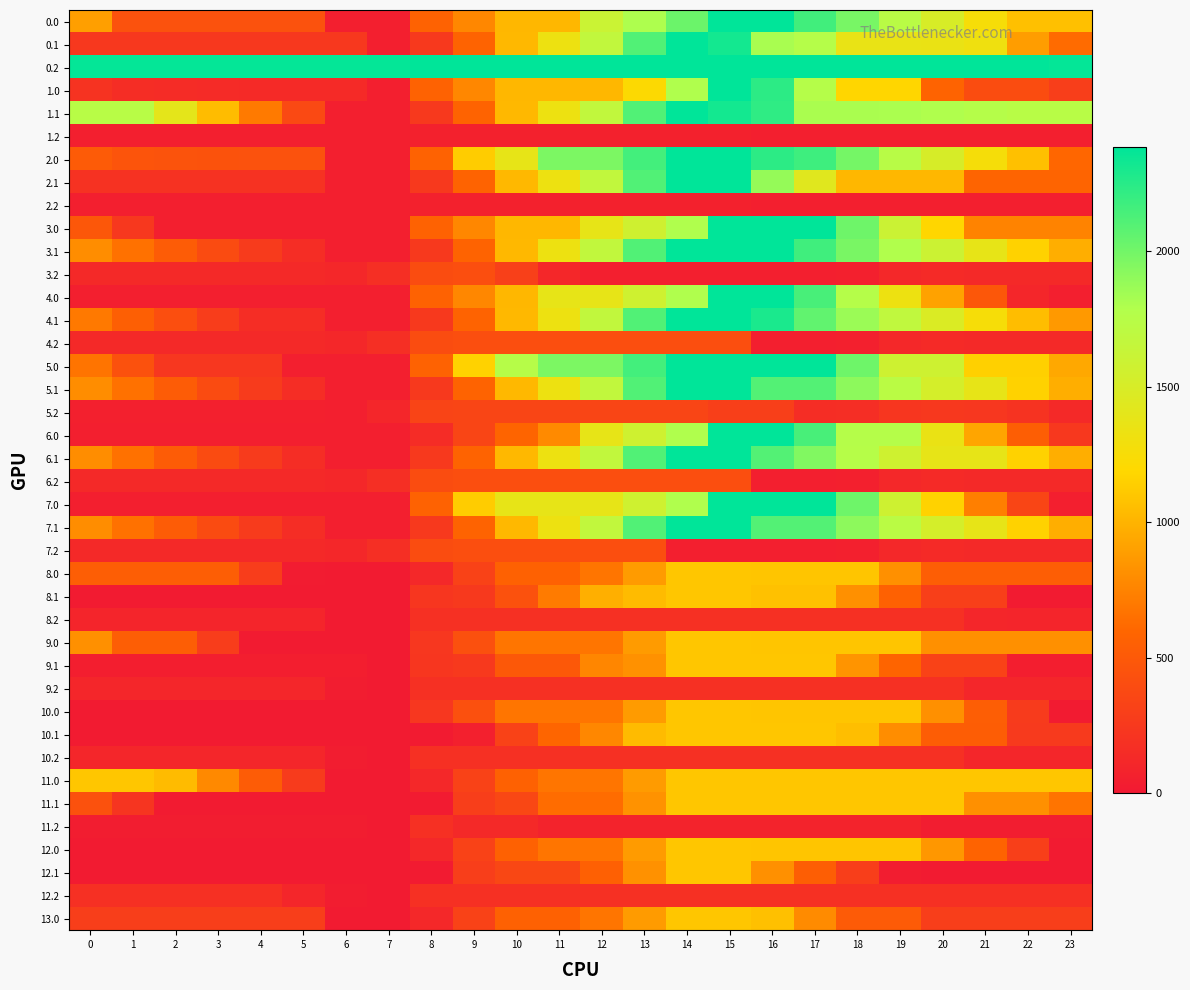

Reading left to right, transcribe all the data shown in this chart.

0.0: 0=897.5	1=443.5	2=443.5	3=443.5	4=443.5	5=443.5	6=47.7	7=47.7	8=571.4	9=769.9	10=1016.1	11=1016.1	12=1606.1	13=1799.4	14=2023.5	15=2384.0	16=2384.0	17=2164.1	18=1982.5	19=1730.9	20=1498.7	21=1257.9	22=1063.7	23=1063.7
0.1: 0=237.7	1=237.7	2=237.7	3=237.7	4=237.7	5=237.7	6=237.7	7=47.7	8=249.9	9=573.9	10=1026.5	11=1324.0	12=1674.4	13=2112.1	14=2384.0	15=2317.9	16=1818.0	17=1766.6	18=1360.5	19=1360.4	20=1345.7	21=1313.0	22=888.9	23=626.1
0.2: 0=2369.4	1=2369.4	2=2369.4	3=2369.4	4=2369.4	5=2369.4	6=2369.4	7=2369.4	8=2384.0	9=2384.0	10=2384.0	11=2384.0	12=2384.0	13=2384.0	14=2384.0	15=2384.0	16=2384.0	17=2384.0	18=2384.0	19=2384.0	20=2384.0	21=2384.0	22=2384.0	23=2369.4
1.0: 0=207.7	1=157.7	2=147.3	3=142.8	4=137.9	5=137.9	6=137.9	7=47.7	8=571.4	9=769.9	10=1016.1	11=1016.1	12=1016.1	13=1209.4	14=1794.0	15=2384.0	16=2230.6	17=1767.0	18=1181.4	19=1181.4	20=579.4	21=402.9	22=402.9	23=290.5
1.1: 0=1743.8	1=1743.8	2=1392.4	3=1046.2	4=703.2	5=375.0	6=47.7	7=47.7	8=249.9	9=573.9	10=1026.5	11=1324.0	12=1674.4	13=2112.1	14=2384.0	15=2317.9	16=2222.0	17=1813.4	18=1811.4	19=1811.2	20=1796.6	21=1763.9	22=1743.8	23=1743.8
1.2: 0=47.7	1=47.7	2=47.7	3=47.7	4=47.7	5=47.7	6=47.7	7=47.7	8=62.2	9=62.2	10=62.2	11=62.2	12=62.2	13=62.2	14=62.2	15=62.2	16=47.7	17=47.7	18=47.7	19=47.7	20=47.7	21=47.7	22=47.7	23=47.7
2.0: 0=515.5	1=465.5	2=455.1	3=450.7	4=445.7	5=443.5	6=47.7	7=47.7	8=571.4	9=1130.4	10=1376.6	11=1966.6	12=1966.6	13=2159.9	14=2384.0	15=2384.0	16=2230.6	17=2171.0	18=1989.5	19=1737.8	20=1505.7	21=1264.9	22=1070.7	23=598.3
2.1: 0=197.4	1=197.4	2=197.4	3=197.4	4=197.4	5=197.4	6=47.7	7=47.7	8=250.5	9=574.5	10=1027.1	11=1324.7	12=1675.0	13=2112.7	14=2384.0	15=2384.0	16=1884.1	17=1428.6	18=1022.6	19=1022.6	20=1022.6	21=585.9	22=585.9	23=585.9
2.2: 0=47.7	1=47.7	2=47.7	3=47.7	4=47.7	5=47.7	6=47.7	7=47.7	8=62.2	9=62.2	10=62.2	11=62.2	12=62.2	13=62.2	14=62.2	15=62.2	16=47.7	17=47.7	18=47.7	19=47.7	20=47.7	21=47.7	22=47.7	23=47.7
3.0: 0=481.8	1=245.0	2=47.7	3=47.7	4=47.7	5=47.7	6=47.7	7=47.7	8=571.4	9=769.9	10=1016.1	11=1016.1	12=1375.4	13=1568.8	14=1792.8	15=2382.9	16=2384.0	17=2384.0	18=2015.5	19=1598.2	20=1179.2	21=751.5	22=751.5	23=751.5
3.1: 0=805.5	1=657.9	2=523.7	3=394.7	4=268.8	5=157.8	6=47.7	7=47.7	8=250.5	9=574.5	10=1027.1	11=1324.7	12=1675.0	13=2112.7	14=2384.0	15=2384.0	16=2384.0	17=2166.9	18=1978.1	19=1791.1	20=1589.5	21=1370.0	22=1163.0	23=976.8
3.2: 0=123.2	1=123.2	2=123.2	3=123.2	4=123.2	5=123.2	6=115.7	7=174.7	8=402.1	9=410.6	10=306.1	11=109.3	12=47.7	13=47.7	14=47.7	15=47.7	16=47.7	17=47.7	18=55.6	19=119.0	20=134.7	21=123.2	22=123.2	23=123.2
4.0: 0=47.7	1=47.7	2=47.7	3=47.7	4=47.7	5=47.7	6=47.7	7=48.8	8=572.5	9=771.0	10=1017.2	11=1376.6	12=1376.6	13=1569.9	14=1794.0	15=2384.0	16=2384.0	17=2137.6	18=1769.1	19=1330.7	20=911.6	21=484.0	22=102.9	23=47.7
4.1: 0=694.5	1=546.9	2=412.7	3=283.7	4=157.8	5=157.8	6=47.7	7=47.7	8=250.5	9=574.5	10=1027.1	11=1324.7	12=1675.0	13=2112.7	14=2384.0	15=2384.0	16=2294.2	17=2055.9	18=1867.1	19=1680.1	20=1478.5	21=1259.0	22=1052.0	23=865.8
4.2: 0=123.2	1=123.2	2=123.2	3=123.2	4=123.2	5=123.2	6=115.7	7=174.7	8=402.1	9=410.6	10=410.6	11=410.6	12=410.6	13=410.6	14=410.6	15=410.6	16=47.7	17=47.7	18=55.6	19=119.0	20=134.7	21=123.2	22=123.2	23=123.2
5.0: 0=670.9	1=434.1	2=236.8	3=236.8	4=236.8	5=47.7	6=47.7	7=47.7	8=571.4	9=1161.4	10=1751.5	11=1966.6	12=1966.6	13=2159.9	14=2384.0	15=2384.0	16=2384.0	17=2384.0	18=2015.5	19=1577.1	20=1577.1	21=1149.4	22=1149.4	23=940.6
5.1: 0=805.5	1=657.9	2=523.7	3=394.7	4=268.8	5=157.8	6=47.7	7=47.7	8=249.9	9=573.9	10=1026.5	11=1324.0	12=1674.4	13=2112.1	14=2384.0	15=2384.0	16=2101.2	17=2101.2	18=1912.4	19=1725.4	20=1523.9	21=1370.0	22=1163.0	23=976.8
5.2: 0=55.2	1=55.2	2=55.2	3=55.2	4=55.2	5=55.2	6=47.7	7=106.7	8=334.1	9=342.6	10=342.6	11=342.6	12=342.6	13=342.6	14=342.6	15=294.9	16=294.9	17=158.5	18=166.4	19=229.9	20=245.5	21=234.1	22=201.3	23=128.1
6.0: 0=47.7	1=47.7	2=47.7	3=47.7	4=47.7	5=47.7	6=47.7	7=47.7	8=145.4	9=343.9	10=590.1	11=786.5	12=1376.6	13=1569.9	14=1794.0	15=2384.0	16=2384.0	17=2137.6	18=1769.1	19=1769.1	20=1350.1	21=922.4	22=541.4	23=242.0
6.1: 0=805.5	1=657.9	2=523.7	3=394.7	4=268.8	5=157.8	6=47.7	7=47.7	8=249.9	9=573.9	10=1026.5	11=1324.0	12=1674.4	13=2112.1	14=2384.0	15=2384.0	16=2101.2	17=1947.4	18=1758.5	19=1571.5	20=1370.0	21=1370.0	22=1163.0	23=976.8
6.2: 0=123.2	1=123.2	2=123.2	3=123.2	4=123.2	5=123.2	6=115.7	7=174.7	8=402.1	9=410.6	10=410.6	11=410.6	12=410.6	13=410.6	14=410.6	15=410.6	16=47.7	17=47.7	18=55.6	19=119.0	20=134.7	21=123.2	22=123.2	23=123.2
7.0: 0=47.7	1=47.7	2=47.7	3=47.7	4=47.7	5=47.7	6=47.7	7=47.7	8=571.4	9=1130.4	10=1376.6	11=1376.6	12=1376.6	13=1569.9	14=1794.0	15=2384.0	16=2384.0	17=2381.7	18=2013.3	19=1574.8	20=1155.7	21=728.1	22=347.0	23=47.7
7.1: 0=805.5	1=657.9	2=523.7	3=394.7	4=268.8	5=157.8	6=47.7	7=47.7	8=249.9	9=573.9	10=1026.5	11=1324.0	12=1674.4	13=2112.1	14=2384.0	15=2384.0	16=2101.2	17=2101.2	18=1912.4	19=1725.4	20=1523.9	21=1370.0	22=1163.0	23=976.8
7.2: 0=123.2	1=123.2	2=123.2	3=123.2	4=123.2	5=123.2	6=115.7	7=174.7	8=402.1	9=410.6	10=410.6	11=410.6	12=410.6	13=410.6	14=47.7	15=47.7	16=47.7	17=47.7	18=55.6	19=119.0	20=134.7	21=123.2	22=123.2	23=123.2
8.0: 0=539.5	1=539.5	2=539.5	3=539.5	4=281.1	5=25.3	6=21.9	7=21.9	8=119.6	9=318.1	10=564.3	11=564.3	12=678.6	13=871.9	14=1096.0	15=1096.0	16=1093.1	17=1093.1	18=1093.1	19=816.3	20=539.5	21=539.5	22=539.5	23=539.5
8.1: 0=21.9	1=21.9	2=21.9	3=21.9	4=21.9	5=21.9	6=21.9	7=21.9	8=224.7	9=255.8	10=439.0	11=710.2	12=981.5	13=1040.3	14=1095.3	15=1096.0	16=1072.9	17=1072.9	18=817.4	19=563.7	20=295.5	21=295.5	22=21.9	23=21.9
8.2: 0=96.1	1=96.1	2=96.1	3=96.1	4=96.1	5=96.1	6=21.9	7=21.9	8=184.0	9=184.0	10=184.0	11=184.0	12=184.0	13=184.0	14=184.0	15=184.0	16=184.0	17=184.0	18=184.0	19=184.0	20=184.0	21=105.8	22=96.1	23=96.1
9.0: 0=816.3	1=539.5	2=539.5	3=281.6	4=23.1	5=23.1	6=21.9	7=21.9	8=234.0	9=432.4	10=678.6	11=678.6	12=678.6	13=871.9	14=1096.0	15=1096.0	16=1093.1	17=1093.1	18=1093.1	19=1093.1	20=816.3	21=816.3	22=816.3	23=816.3
9.1: 0=45.0	1=45.0	2=45.0	3=45.0	4=45.0	5=45.0	6=45.0	7=21.9	8=224.7	9=255.8	10=493.9	11=493.9	12=765.2	13=824.0	14=1095.3	15=1096.0	16=1096.0	17=1096.0	18=840.5	19=586.8	20=318.6	21=318.6	22=45.0	23=45.0
9.2: 0=103.9	1=103.9	2=103.9	3=103.9	4=103.9	5=102.6	6=28.4	7=21.9	8=184.0	9=184.0	10=184.0	11=184.0	12=184.0	13=184.0	14=184.0	15=184.0	16=184.0	17=184.0	18=184.0	19=182.1	20=182.1	21=103.9	22=103.9	23=103.9
10.0: 0=21.9	1=21.9	2=21.9	3=21.9	4=21.9	5=21.9	6=21.9	7=21.9	8=234.0	9=432.4	10=678.6	11=678.6	12=678.6	13=871.9	14=1096.0	15=1096.0	16=1093.1	17=1093.1	18=1093.1	19=1093.1	20=816.3	21=539.5	22=262.8	23=21.9
10.1: 0=21.9	1=21.9	2=21.9	3=21.9	4=21.9	5=21.9	6=21.9	7=21.9	8=21.9	9=53.0	10=324.2	11=595.5	12=769.8	13=1041.0	14=1096.0	15=1096.0	16=1096.0	17=1096.0	18=1055.3	19=801.6	20=533.5	21=533.5	22=259.9	23=259.9
10.2: 0=102.6	1=102.6	2=102.6	3=102.6	4=102.6	5=102.6	6=28.4	7=21.9	8=184.0	9=184.0	10=184.0	11=184.0	12=184.0	13=184.0	14=184.0	15=184.0	16=184.0	17=184.0	18=184.0	19=182.1	20=182.1	21=103.9	22=102.6	23=102.6
11.0: 0=1096.0	1=1096.0	2=1039.4	3=781.5	4=523.0	5=267.2	6=21.9	7=22.3	8=120.0	9=318.5	10=564.7	11=678.6	12=678.6	13=871.9	14=1096.0	15=1096.0	16=1096.0	17=1096.0	18=1096.0	19=1096.0	20=1096.0	21=1096.0	22=1096.0	23=1096.0
11.1: 0=437.1	1=222.9	2=21.9	3=21.9	4=21.9	5=21.9	6=21.9	7=21.9	8=21.9	9=293.2	10=361.6	11=632.8	12=632.8	13=824.7	14=1096.0	15=1096.0	16=1096.0	17=1096.0	18=1096.0	19=1096.0	20=1096.0	21=819.2	22=819.2	23=675.0
11.2: 0=28.4	1=28.4	2=28.4	3=28.4	4=28.4	5=28.4	6=28.4	7=21.9	8=184.0	9=126.0	10=126.0	11=81.0	12=81.0	13=81.0	14=81.0	15=81.0	16=81.0	17=81.0	18=81.0	19=79.0	20=28.4	21=28.4	22=28.4	23=28.4
12.0: 0=21.9	1=21.9	2=21.9	3=21.9	4=21.9	5=21.9	6=21.9	7=21.9	8=119.6	9=318.1	10=564.3	11=678.6	12=678.6	13=871.9	14=1096.0	15=1096.0	16=1093.1	17=1093.1	18=1093.1	19=1093.1	20=852.2	21=575.5	22=298.7	23=21.9
12.1: 0=21.9	1=21.9	2=21.9	3=21.9	4=21.9	5=21.9	6=21.9	7=21.9	8=21.9	9=293.2	10=361.6	11=361.6	12=552.7	13=824.0	14=1095.3	15=1096.0	16=819.2	17=542.5	18=287.0	19=33.3	20=21.9	21=21.9	22=21.9	23=21.9
12.2: 0=182.1	1=182.1	2=182.1	3=182.1	4=182.1	5=102.6	6=28.4	7=21.9	8=184.0	9=184.0	10=184.0	11=184.0	12=184.0	13=184.0	14=184.0	15=184.0	16=184.0	17=184.0	18=184.0	19=182.1	20=182.1	21=182.1	22=182.1	23=182.1
13.0: 0=292.5	1=292.5	2=292.5	3=292.5	4=292.5	5=292.5	6=21.9	7=21.9	8=119.6	9=318.1	10=564.3	11=564.3	12=678.6	13=871.9	14=1096.0	15=1096.0	16=1067.8	17=791.1	18=514.3	19=514.3	20=292.5	21=292.5	22=292.5	23=292.5